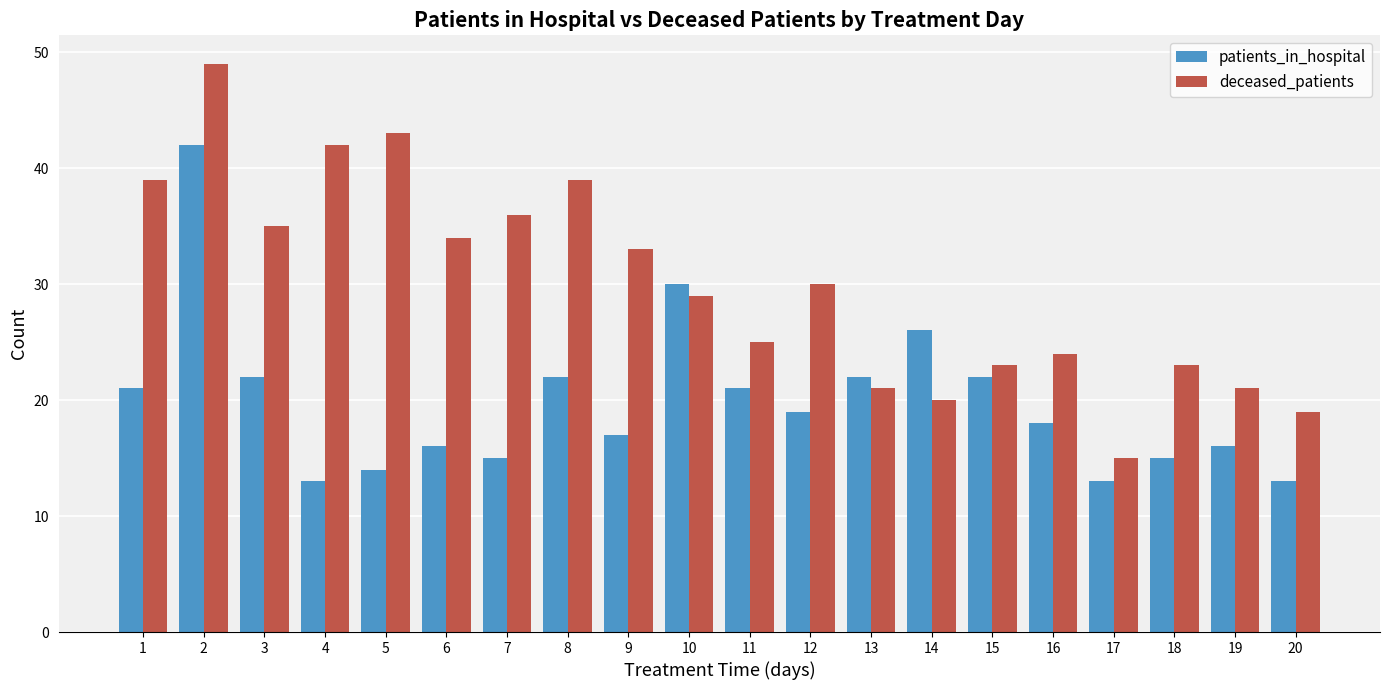

Rank the series at 20 from lowest to highest value.

patients_in_hospital, deceased_patients